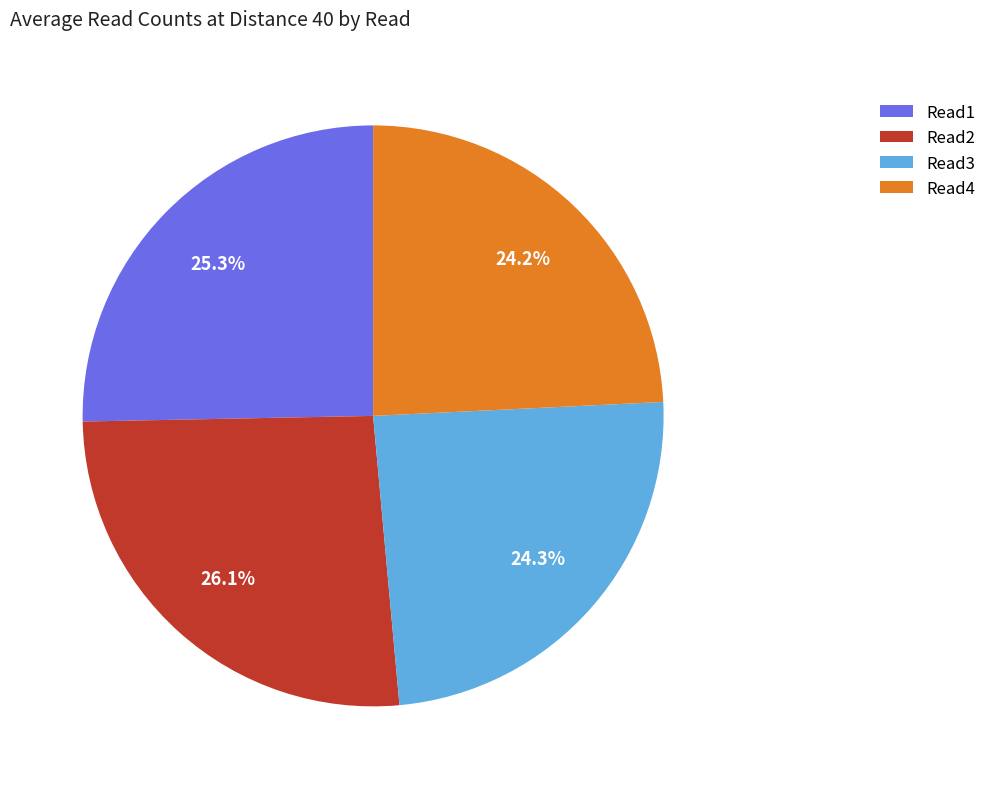

Does Read3 account for over 50% of the chart?

No